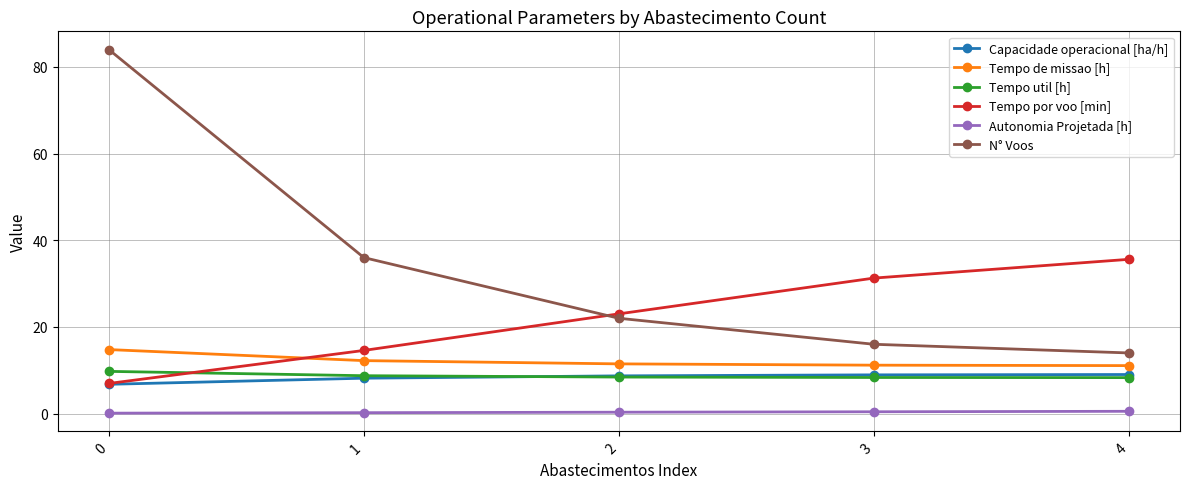

What are all the series names shown in the legend?

Capacidade operacional [ha/h], Tempo de missao [h], Tempo util [h], Tempo por voo [min], Autonomia Projetada [h], N° Voos